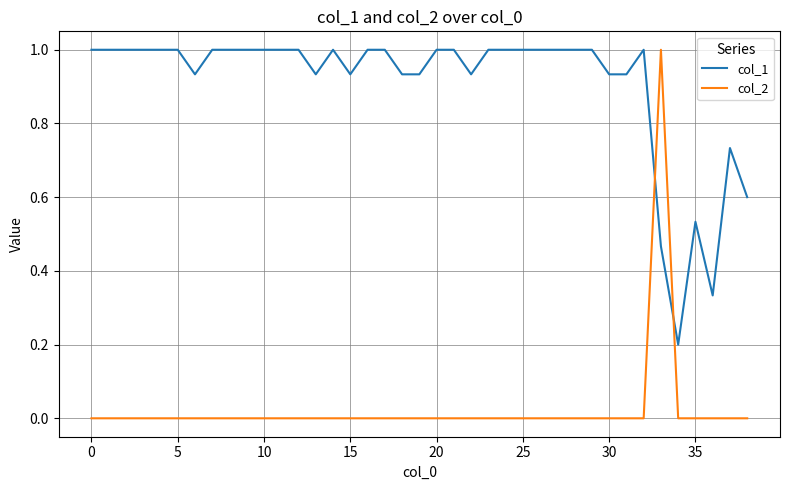

Which series has the largest range (max minus min)?

col_2